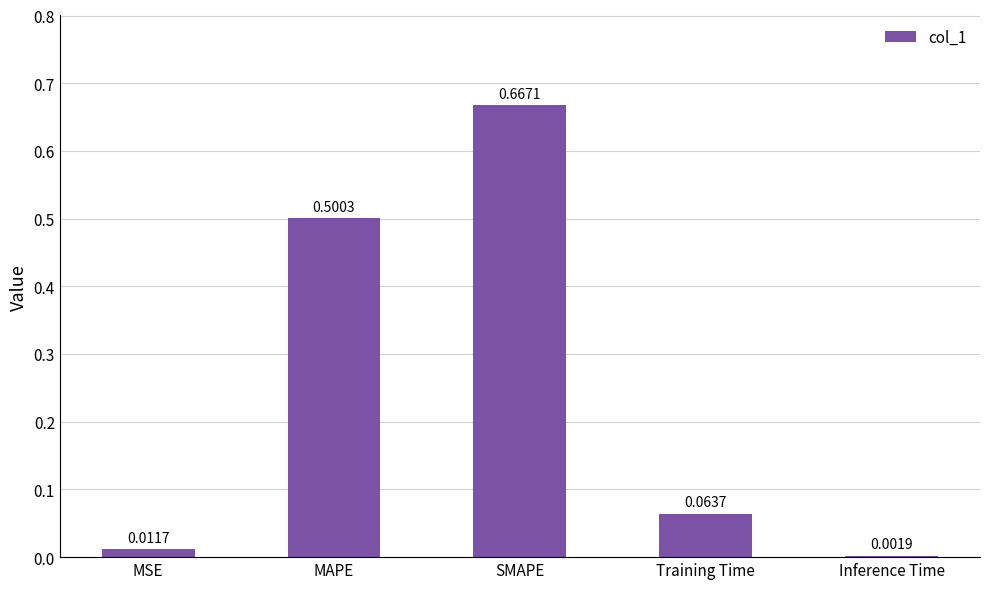

Where is the data nearest to the value 0?

Inference Time